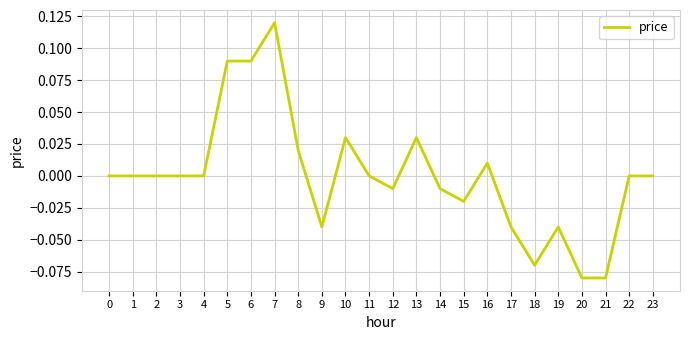

Which label corresponds to the largest value in the chart?

7